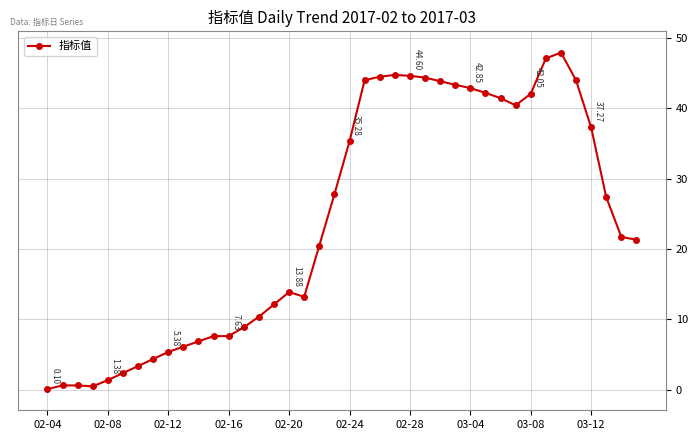

True or false: there are more than 0 points higher than both neighbors.

True